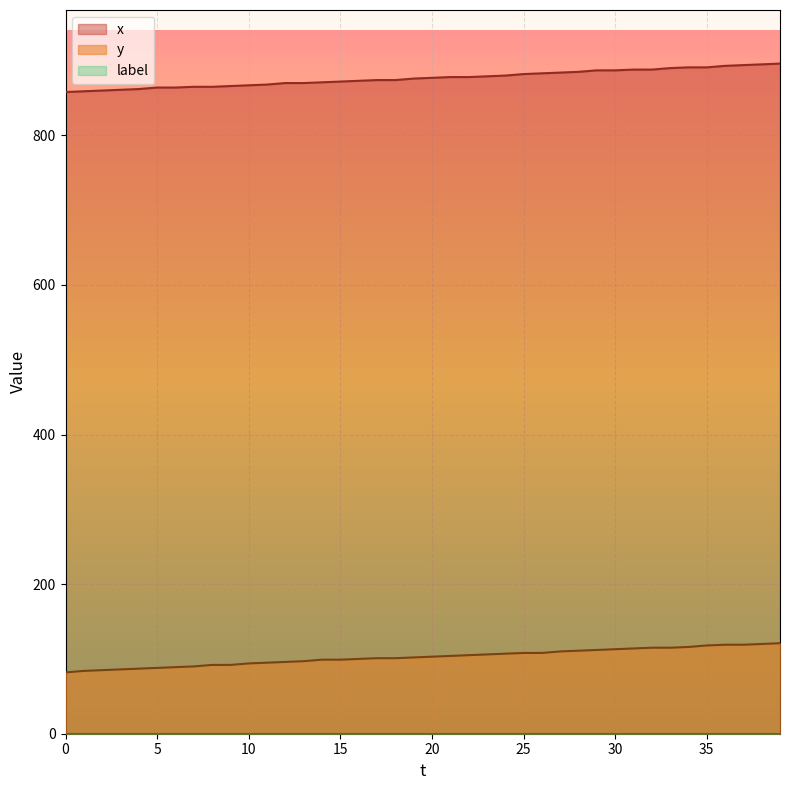

Is it true that x equals 1523 at 6?

False